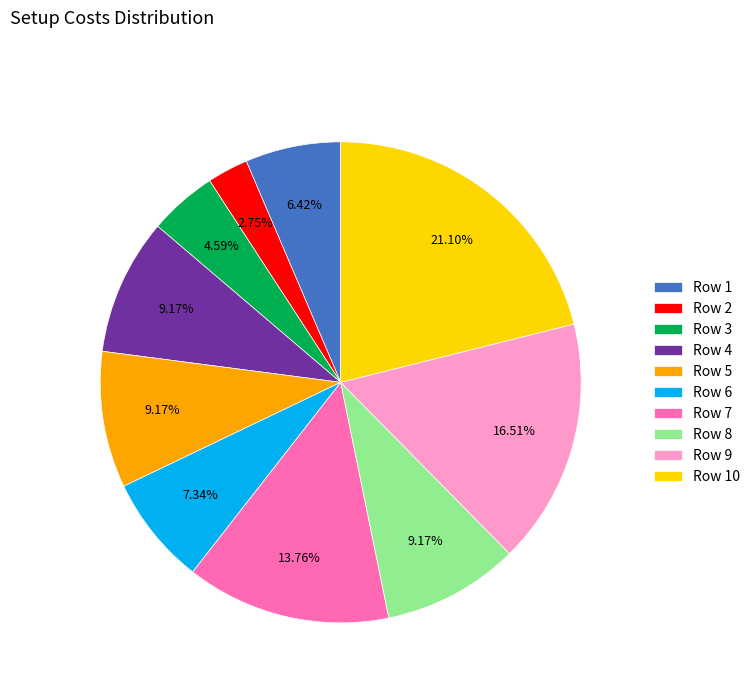

Is Row 6 the majority of the pie?

No